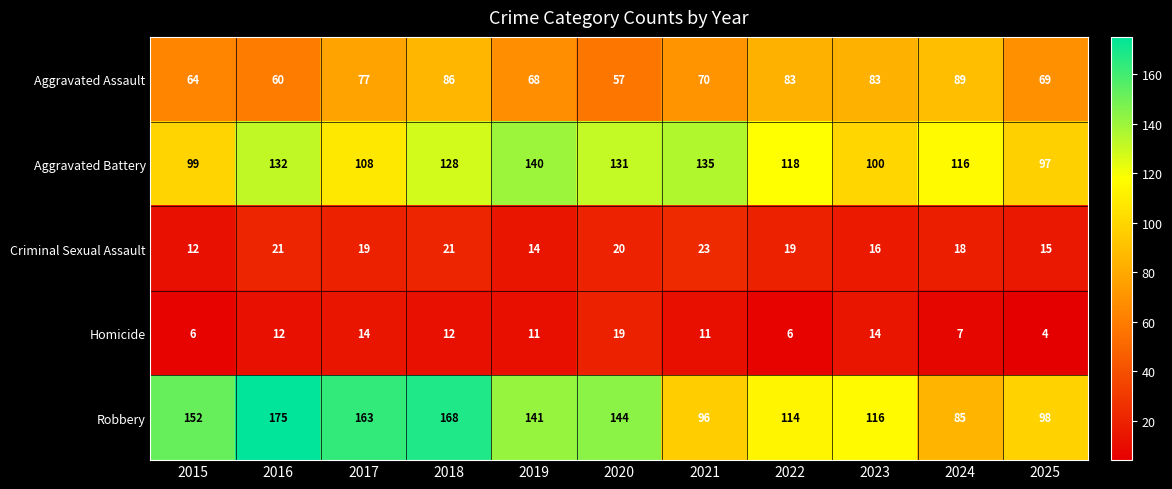

What is the spread (max minus min) of values at 2016?

163